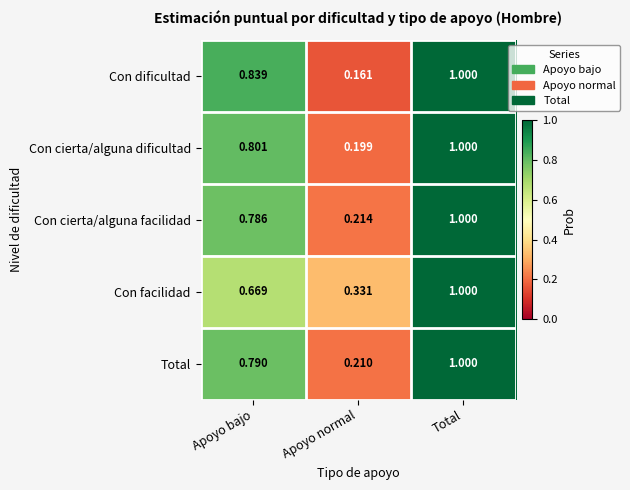

At which category is the sum across all series the highest?

Total